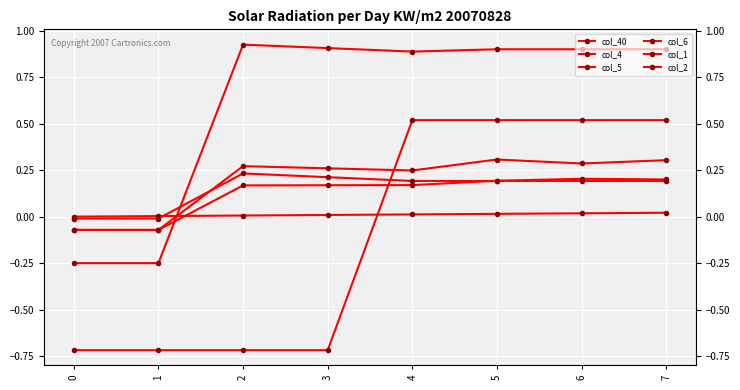

Reading left to right, transcribe all the data shown in this chart.

col_40: 0.0	0.0	0.0	0.0	0.0	0.0	0.0	0.0
col_4: -0.1	-0.1	0.3	0.3	0.2	0.3	0.3	0.3
col_5: -0.1	-0.1	0.2	0.2	0.2	0.2	0.2	0.2
col_6: -0.0	-0.0	0.2	0.2	0.2	0.2	0.2	0.2
col_1: -0.2	-0.2	0.9	0.9	0.9	0.9	0.9	0.9
col_2: -0.7	-0.7	-0.7	-0.7	0.5	0.5	0.5	0.5